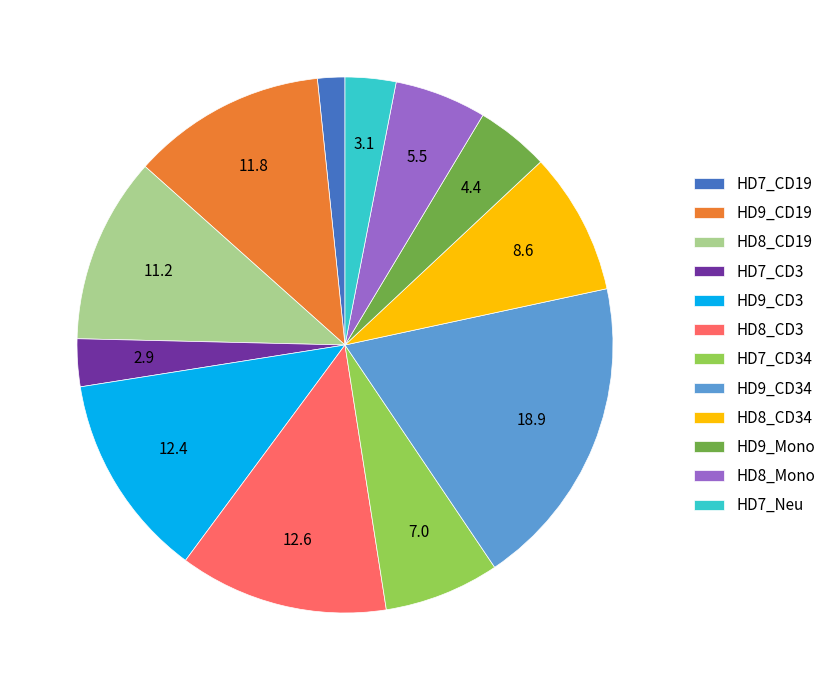

Between HD8_CD34 and HD7_CD3, which is larger?

HD8_CD34